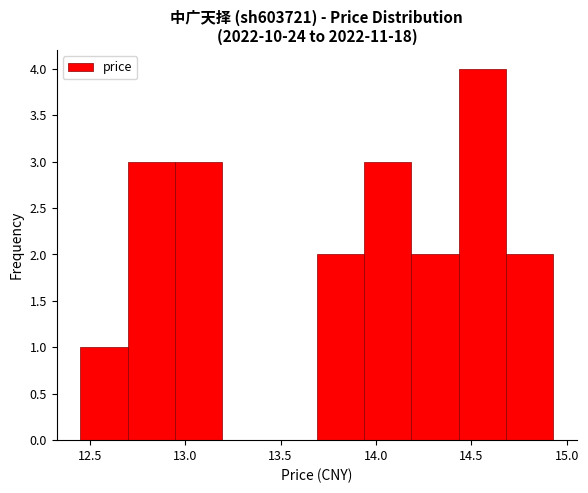

Reading left to right, transcribe this chart: for each bar, give the range it covers on the x-axis and its height. Neither the bar edges nor the heights are printed on the chart, so give them approximately, as read against the axes.

12.45 to 12.70: 1
12.70 to 12.95: 3
12.95 to 13.20: 3
13.20 to 13.45: 0
13.45 to 13.70: 0
13.70 to 13.95: 2
13.95 to 14.20: 3
14.20 to 14.45: 2
14.45 to 14.70: 4
14.70 to 14.95: 2